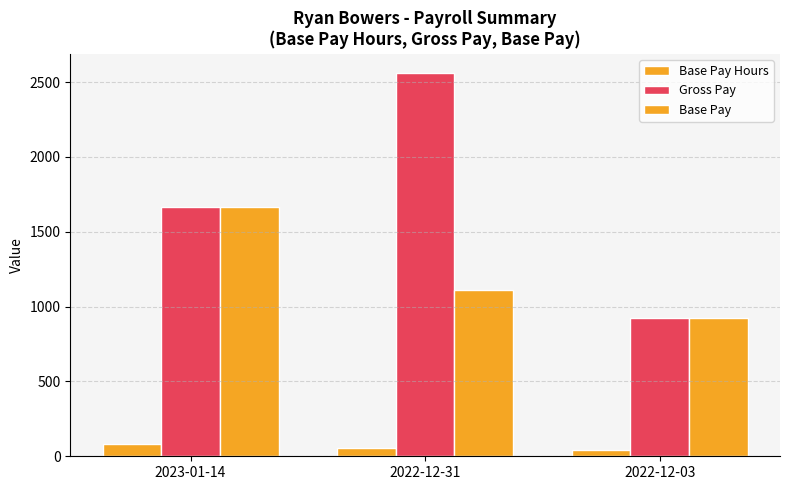

What value does the Base Pay series have at 2023-01-14?

1665.0